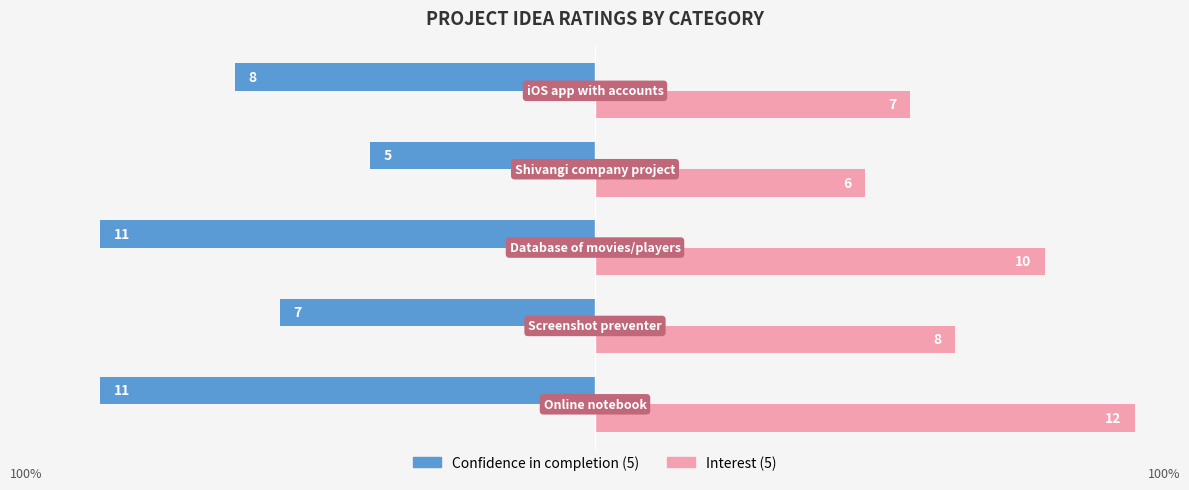

What is the value of the Interest (5) bar at the 1st from the left?

12